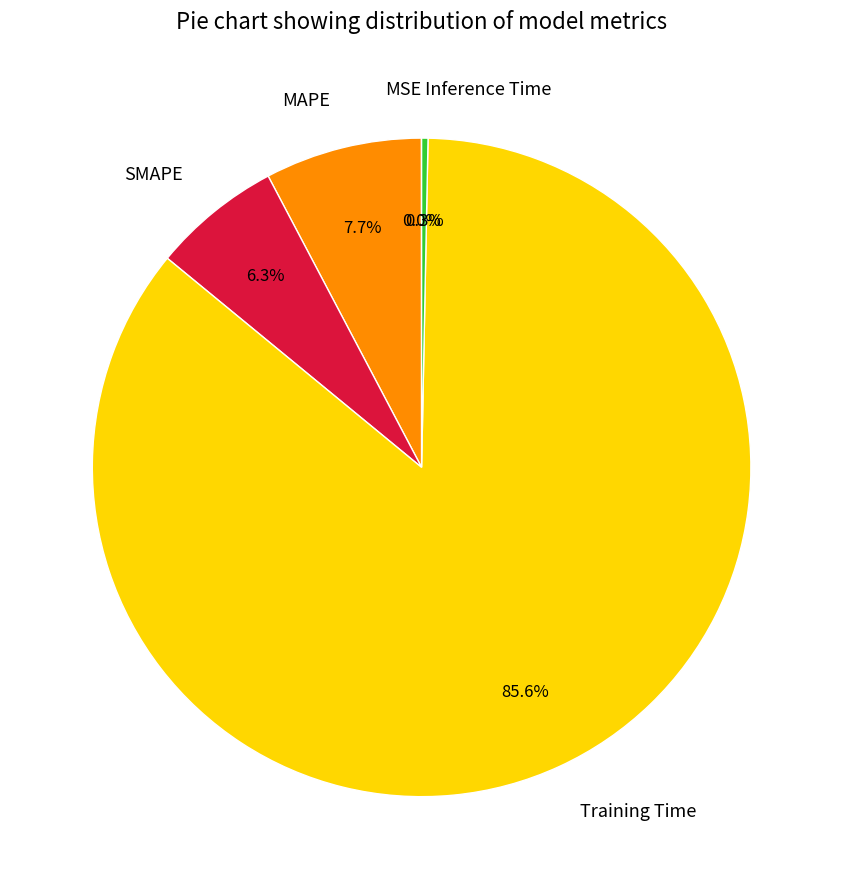

What is the total percentage of SMAPE and Inference Time?

6.6%